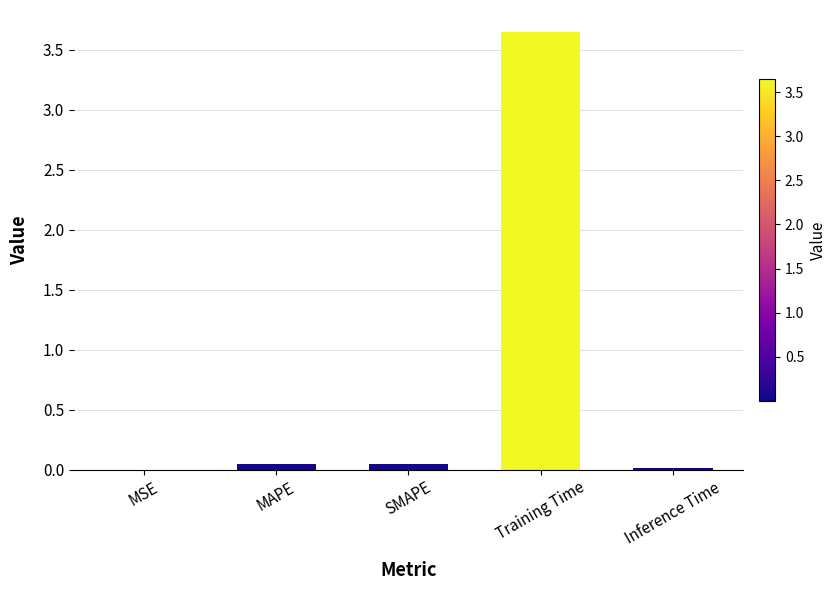

The chart shows a value of 0.0 at MAPE. True or false?

True